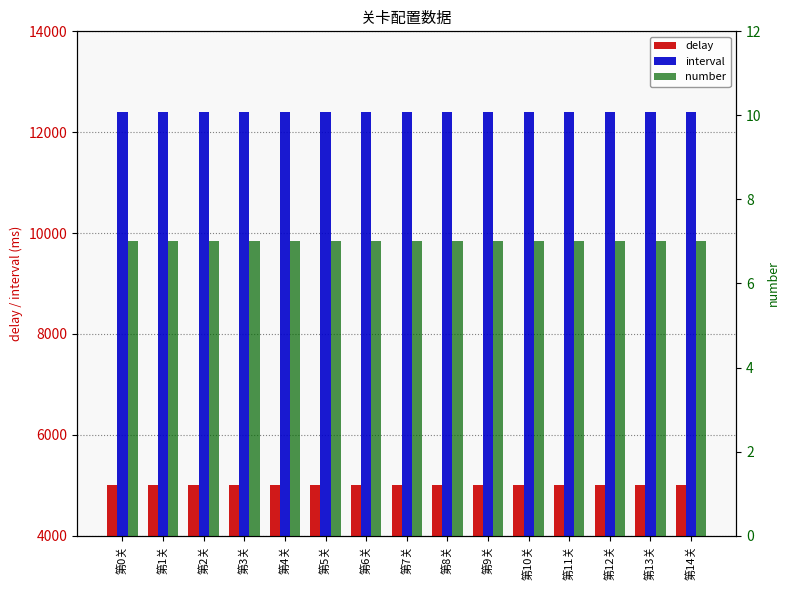

Reading right to left, extract all data points from this chart.

delay: 第14关=5000	第13关=5000	第12关=5000	第11关=5000	第10关=5000	第9关=5000	第8关=5000	第7关=5000	第6关=5000	第5关=5000	第4关=5000	第3关=5000	第2关=5000	第1关=5000	第0关=5000
interval: 第14关=12400	第13关=12400	第12关=12400	第11关=12400	第10关=12400	第9关=12400	第8关=12400	第7关=12400	第6关=12400	第5关=12400	第4关=12400	第3关=12400	第2关=12400	第1关=12400	第0关=12400
number: 第14关=7	第13关=7	第12关=7	第11关=7	第10关=7	第9关=7	第8关=7	第7关=7	第6关=7	第5关=7	第4关=7	第3关=7	第2关=7	第1关=7	第0关=7